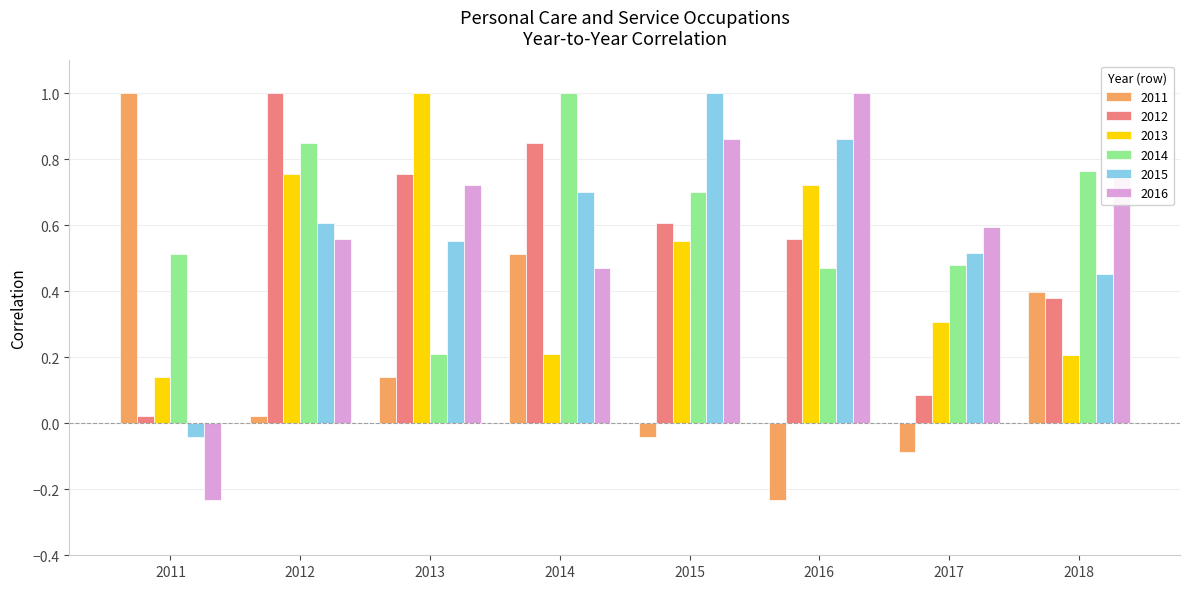

What is the spread (max minus min) of values at 2015?

1.0